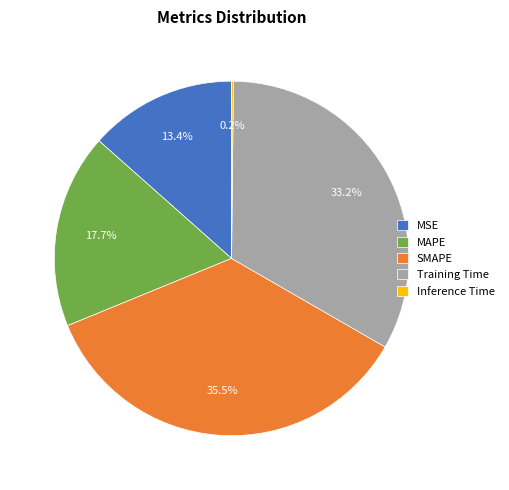

Is there any slice that represents more than half of the pie?

No